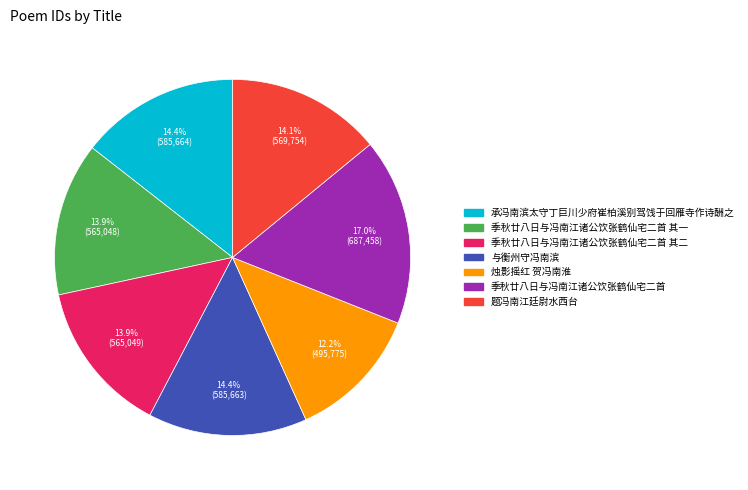

Does any single category account for the majority?

No